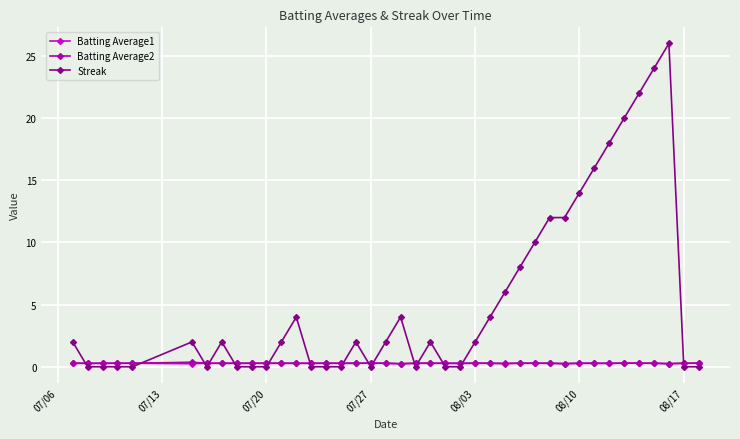

True or false: Streak has more than 2 interior local peaks.

True